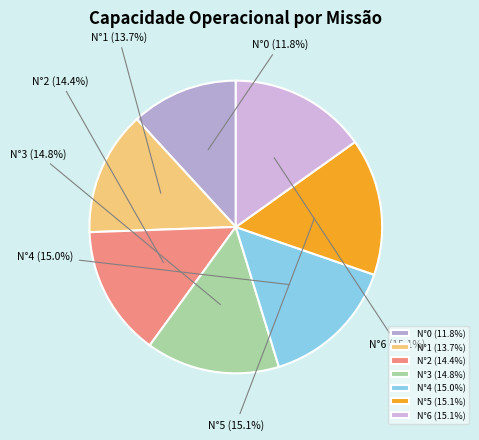

To the nearest percent, what is the average slice percentage?

14%